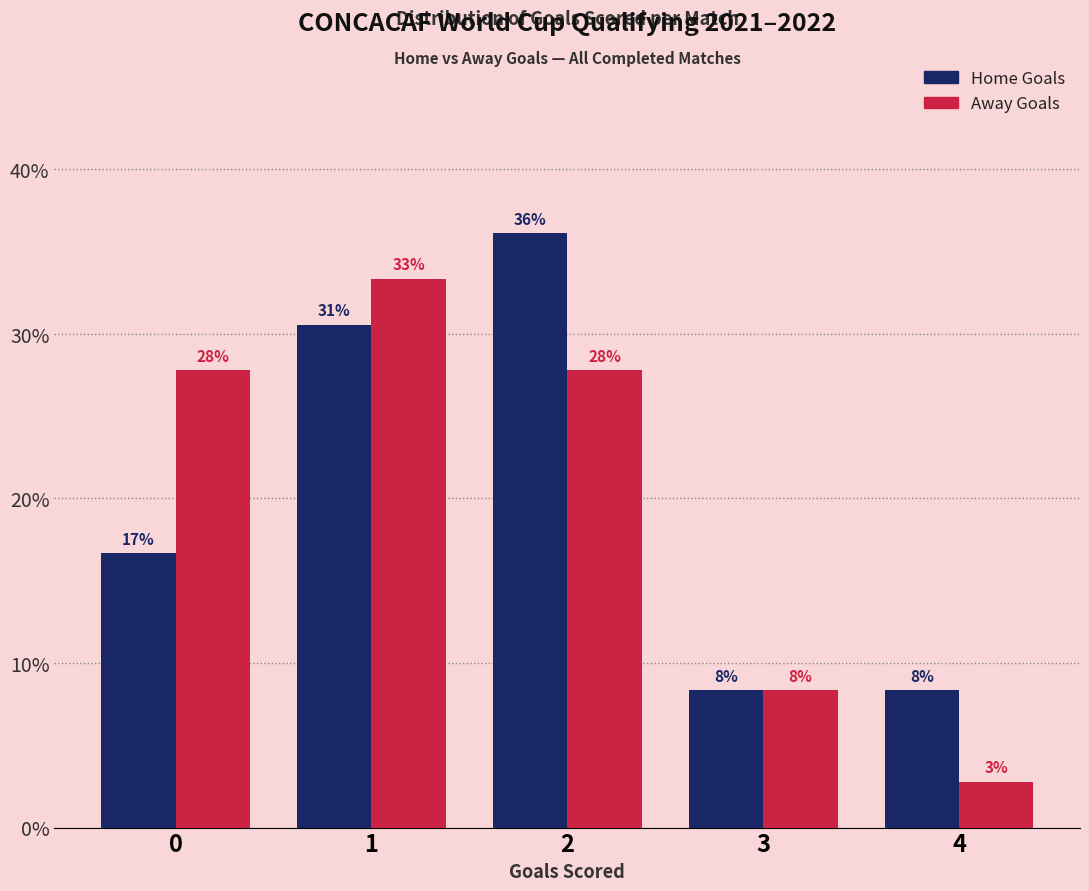

True or false: Home Goals has a value of 8.3 at 4.

True